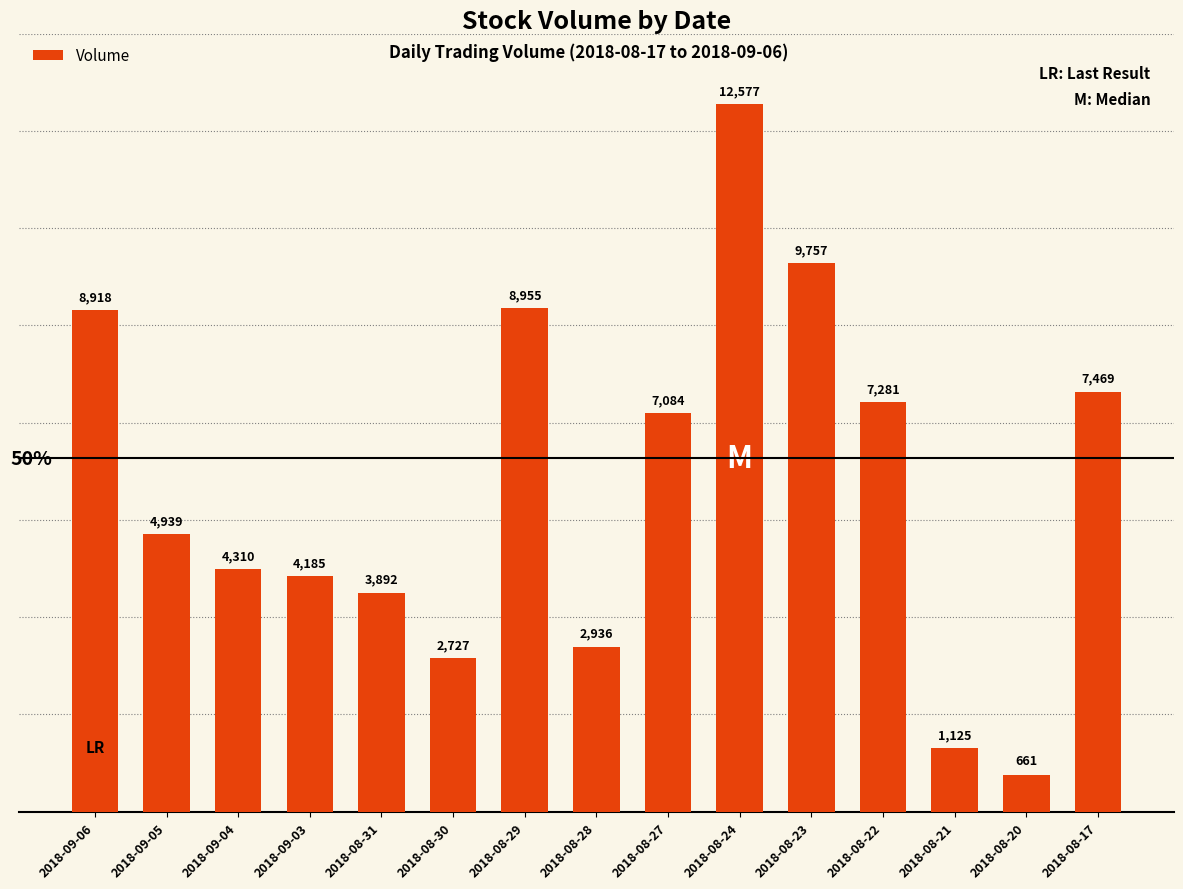

What position from the right is 2018-08-30?

10